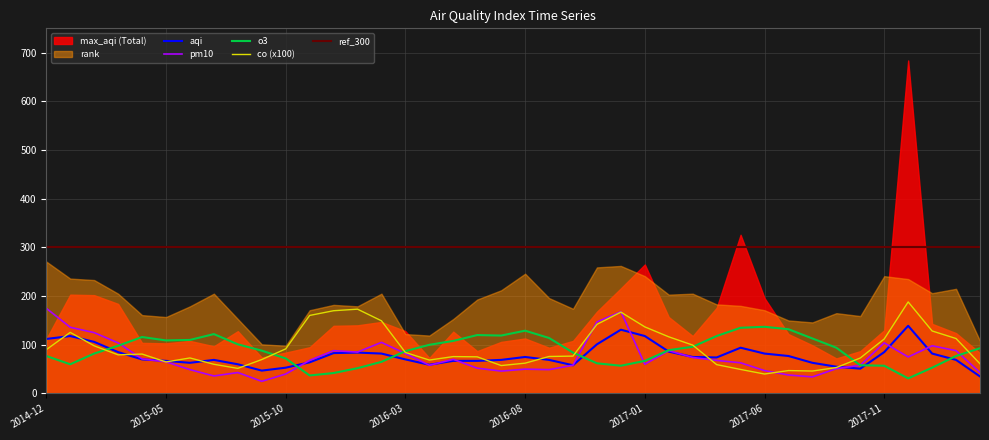

True or false: co and pm10 intersect in this chart.

True